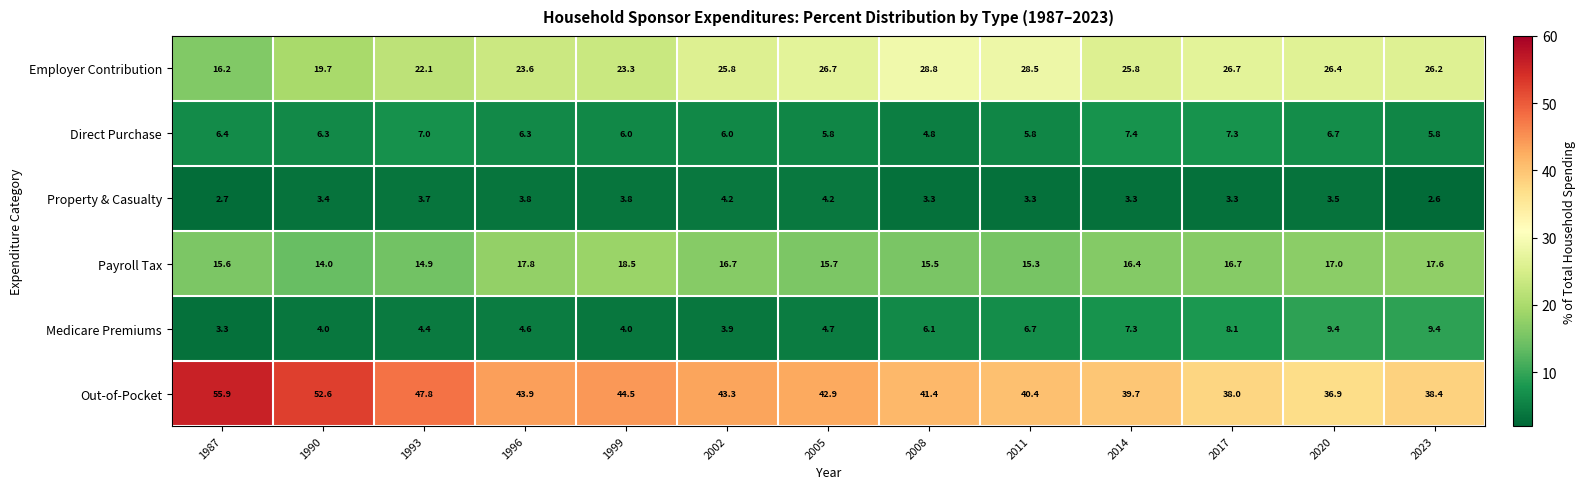

Between 2002 and 2005, which series saw the biggest shift?

Payroll Tax